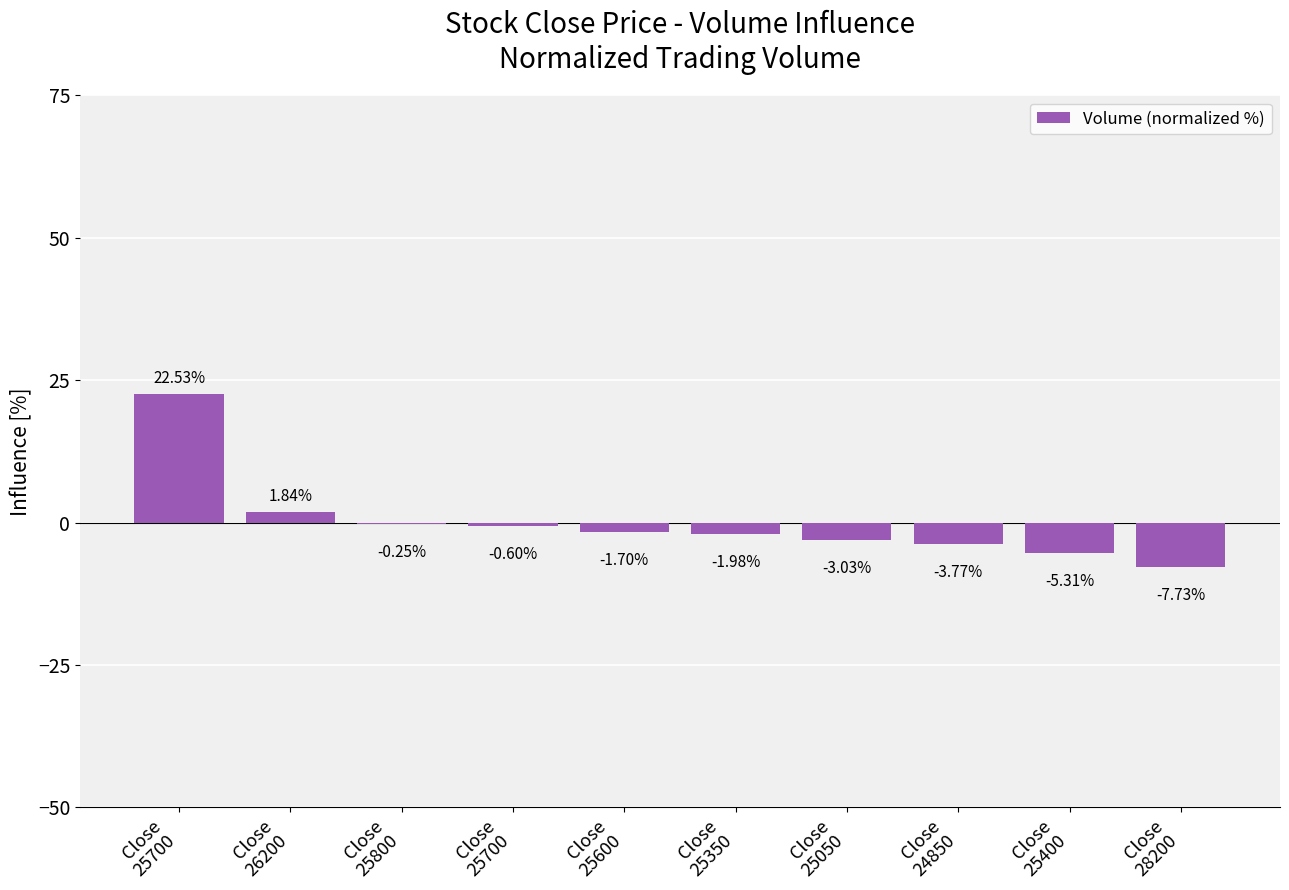

Reading left to right, list all the values displayed in this chart.

22.5	1.8	-0.2	-0.6	-1.7	-2.0	-3.0	-3.8	-5.3	-7.7